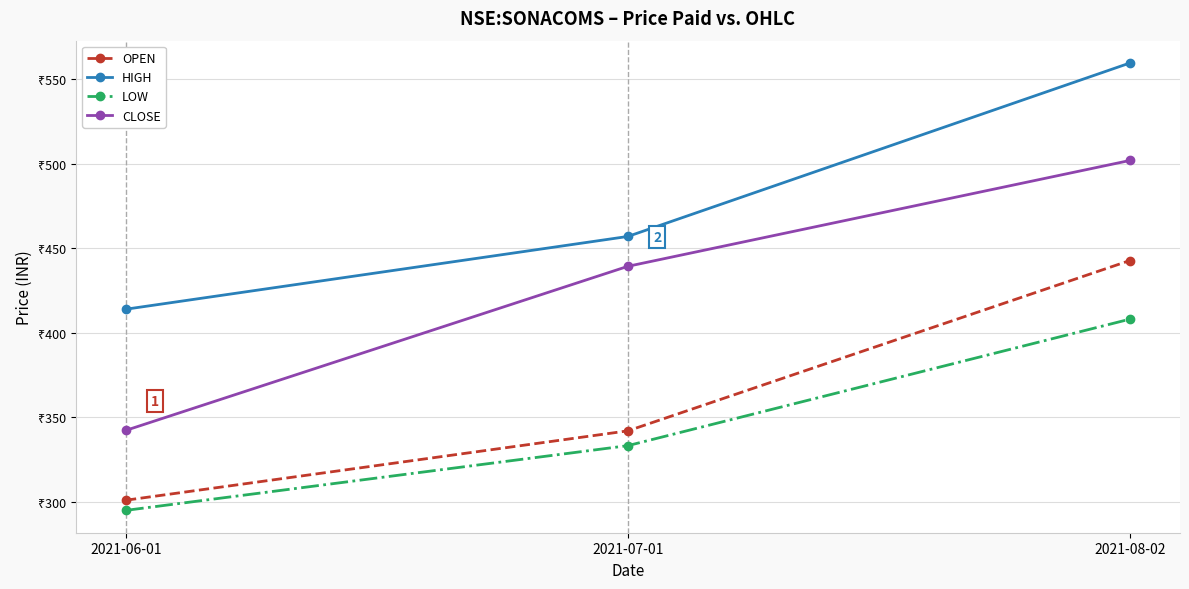

At which label does HIGH reach its peak?

2021-08-02